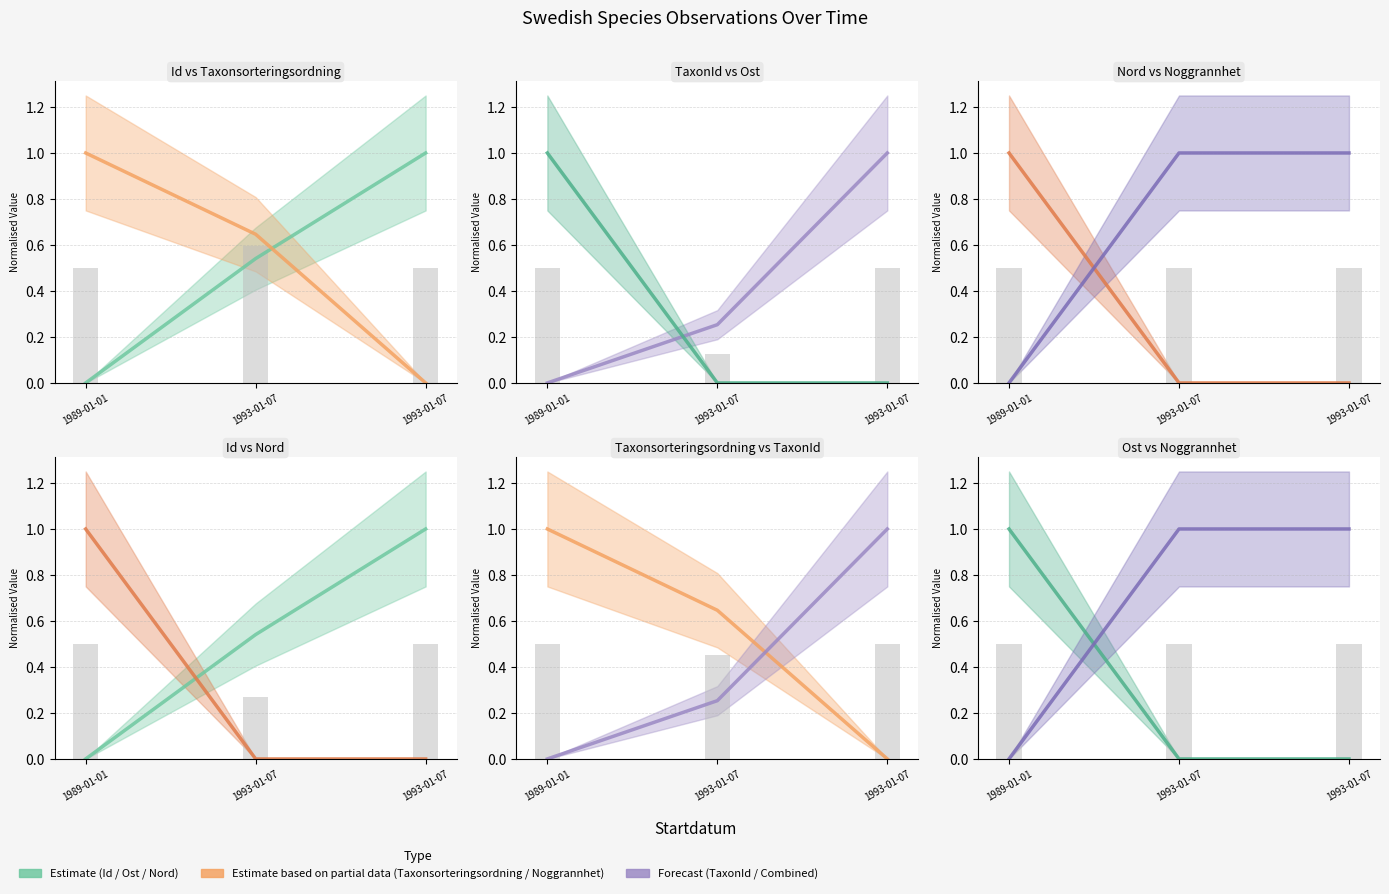

Does the chart contain stacked bars?

No